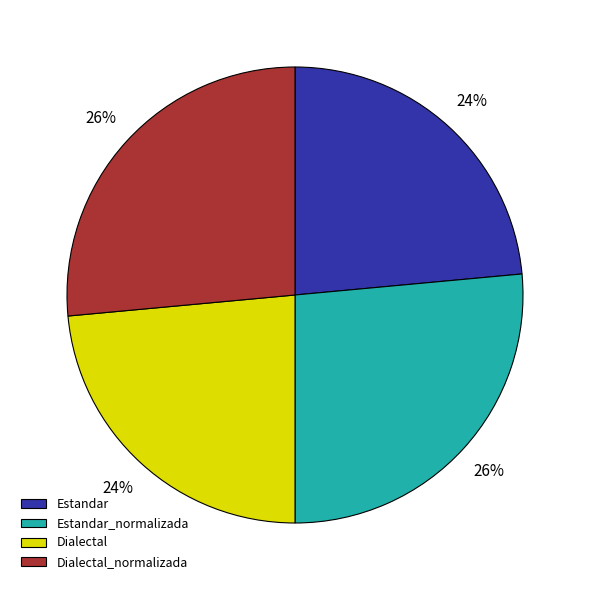

To the nearest percent, what is the average slice percentage?

25%